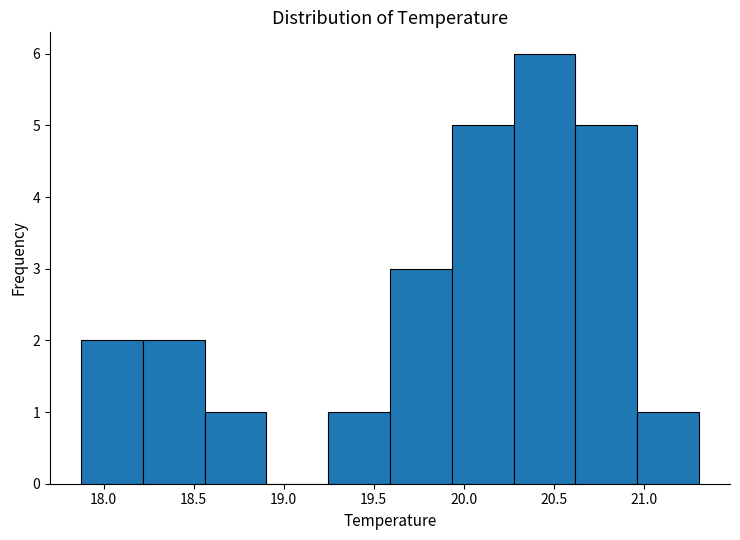

How tall is the bar that spans 20.30 to 20.60 on the x-axis? Neither the bar edges nor the heights are printed on the chart, so give them approximately, as read against the axes.

6